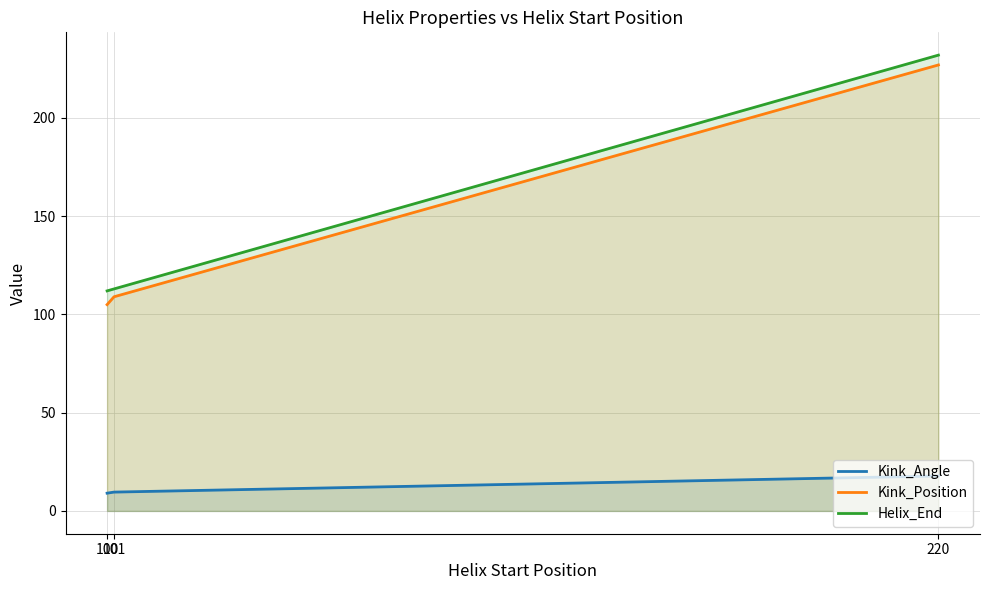

What is the difference between the Kink_Position values at 220 and 100?

122.0